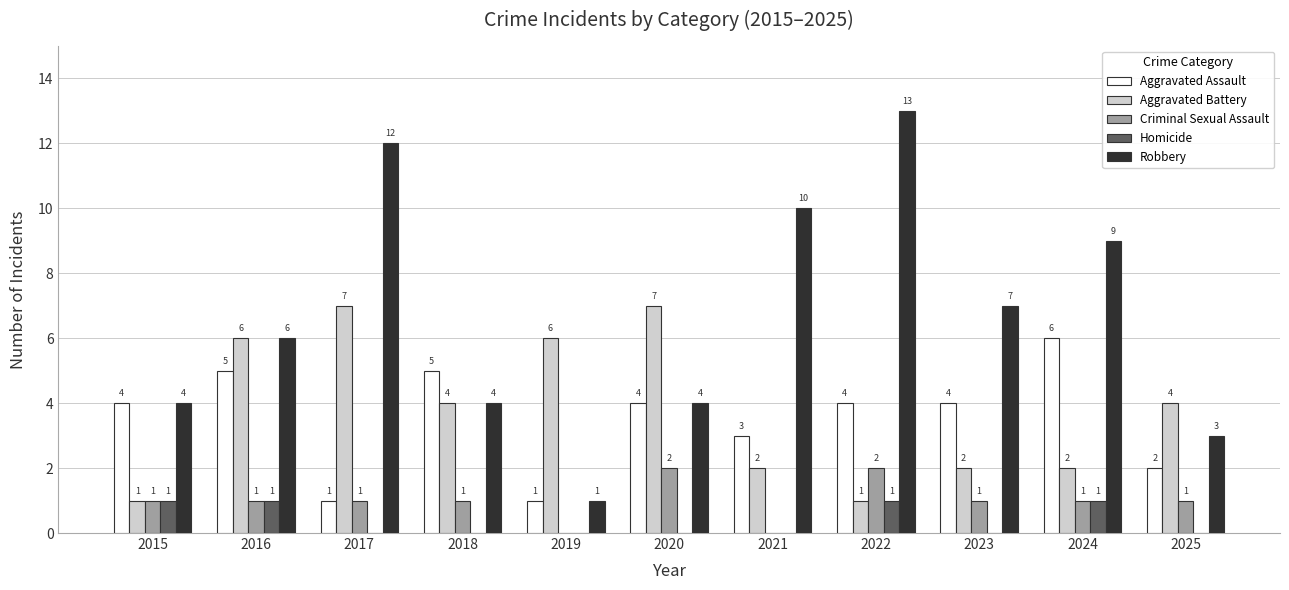

Reading left to right, extract all data points from this chart.

Aggravated Assault: 4	5	1	5	1	4	3	4	4	6	2
Aggravated Battery: 1	6	7	4	6	7	2	1	2	2	4
Criminal Sexual Assault: 1	1	1	1	0	2	0	2	1	1	1
Homicide: 1	1	0	0	0	0	0	1	0	1	0
Robbery: 4	6	12	4	1	4	10	13	7	9	3